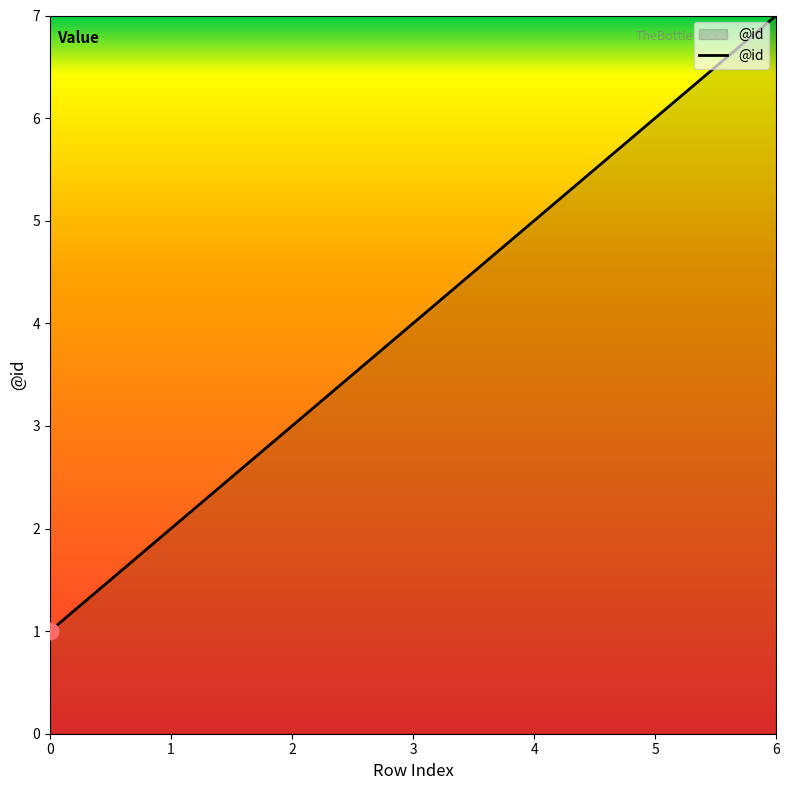

What is the sum of all values?

28